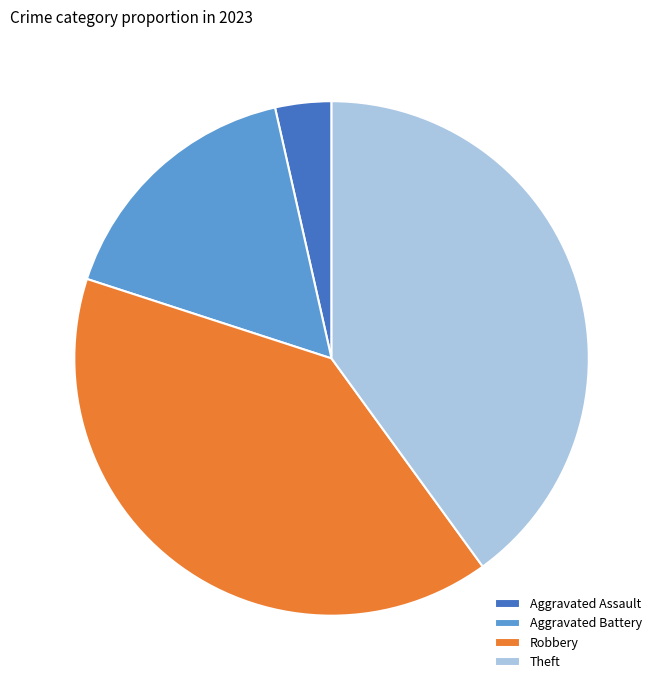

Which slice is the smallest?

Aggravated Assault